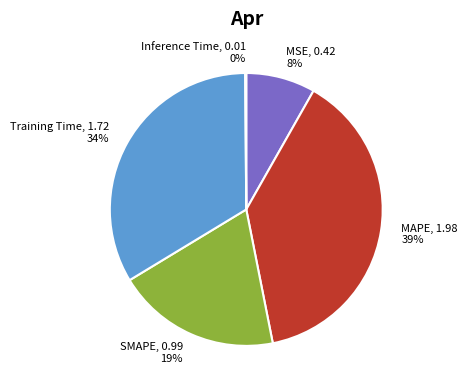

The MSE, 0.42 8% slice represents 8% of the pie. True or false?

True